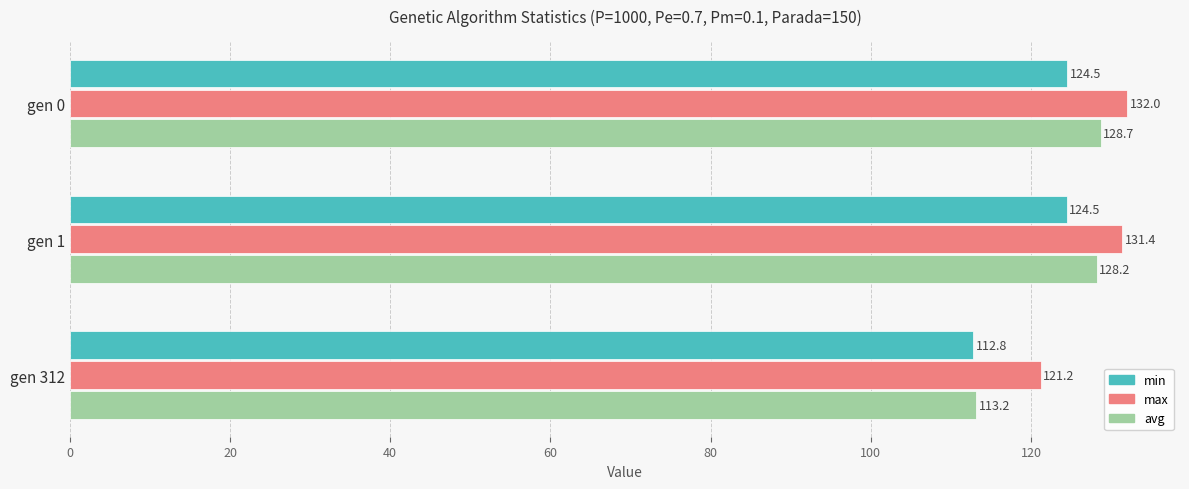

Is it true that max equals 55.7 at gen 312?

False